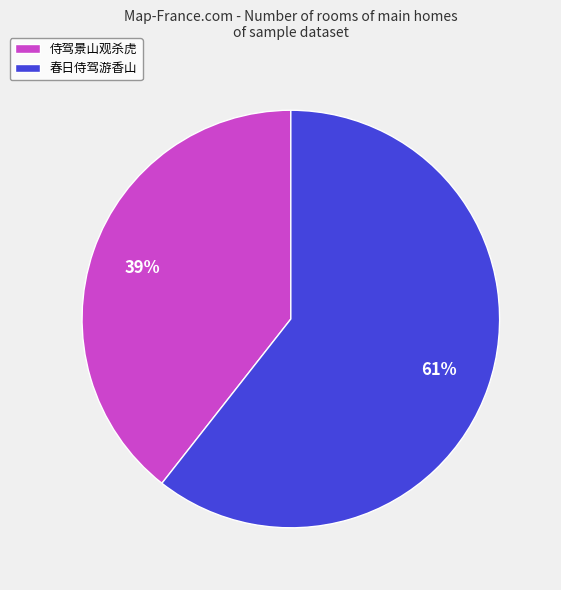

To the nearest percent, what is the average slice percentage?

50%